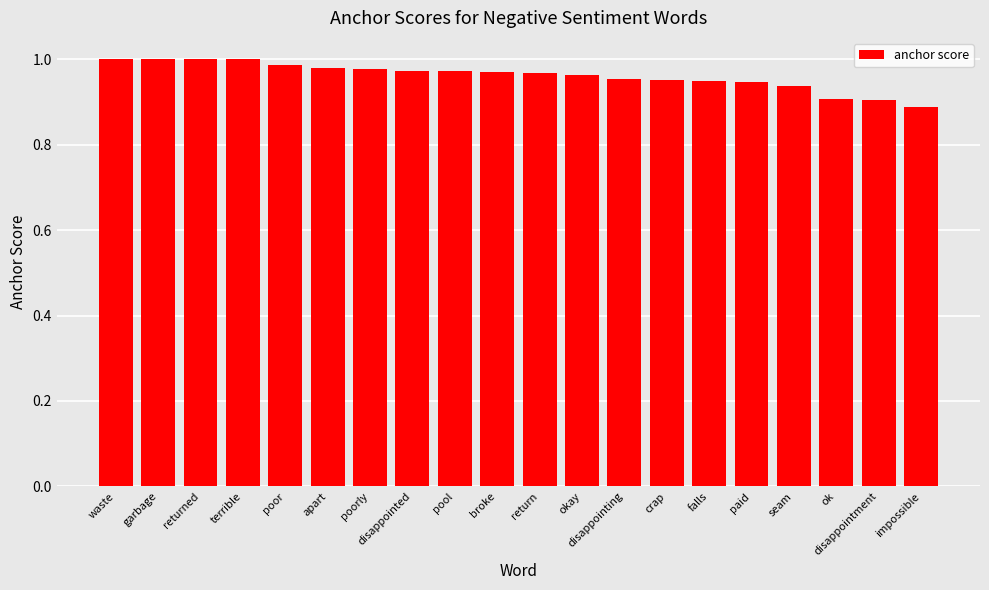

The value at disappointing is 1.0. True or false?

True